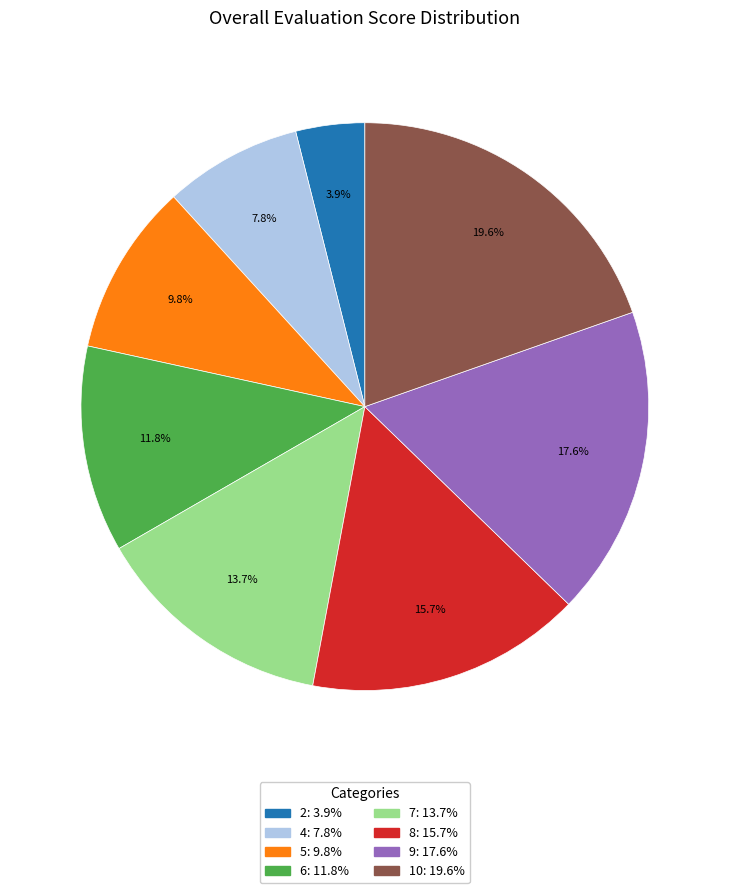

How many segments does this pie chart have?

8